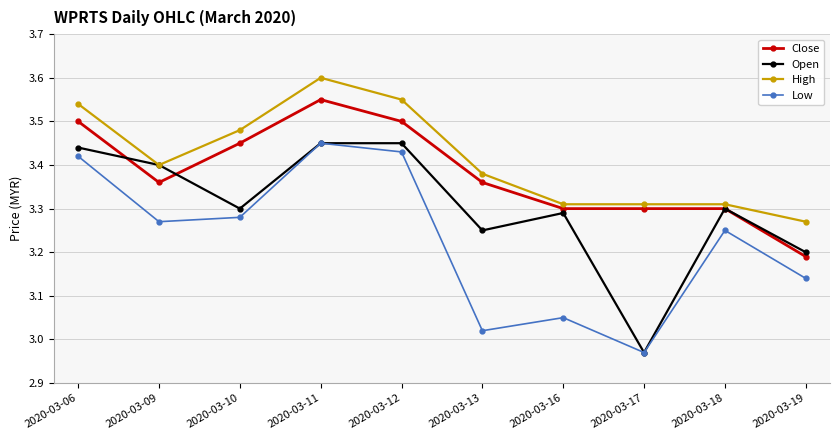

How many data points in Open are above 3?

9